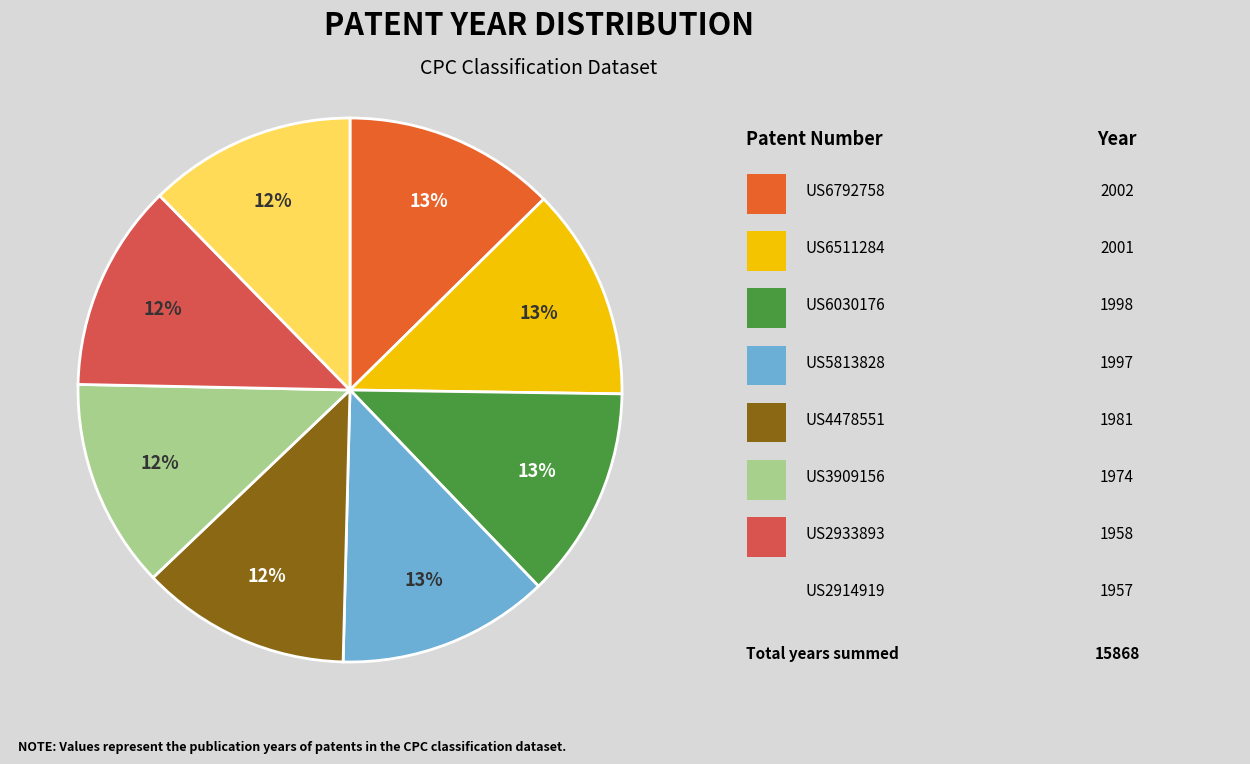

To the nearest percent, what is the average slice percentage?

12%